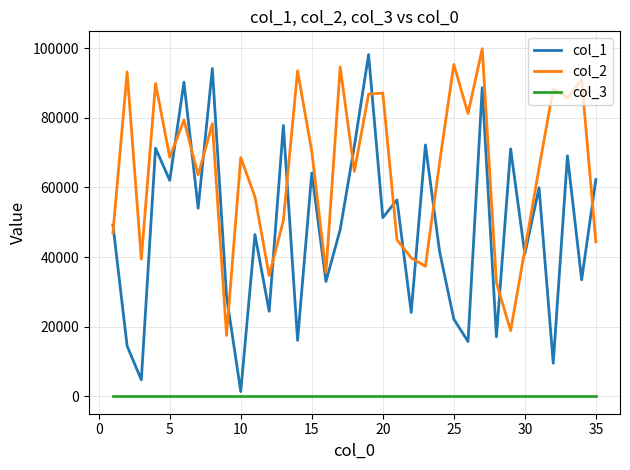

Rank the series by their average value, from lowest to highest.

col_3, col_1, col_2